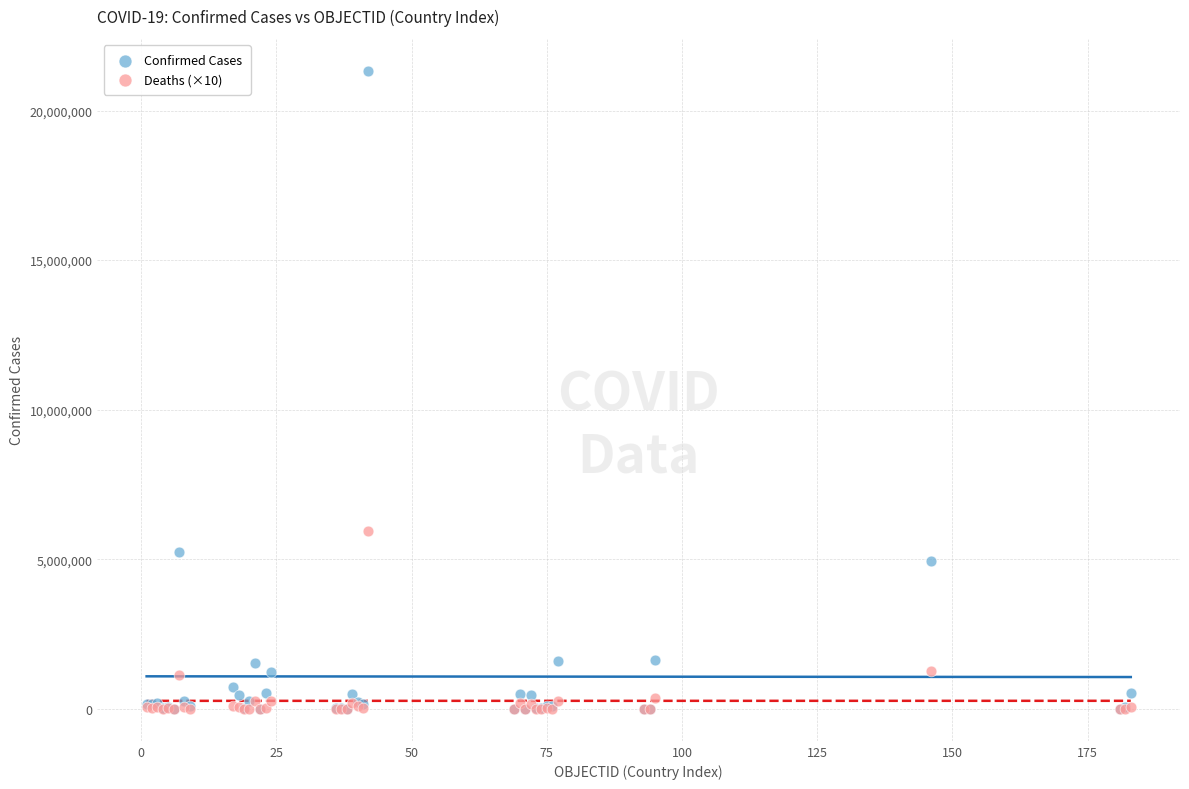

Which series has the widest spread of Y values?

Confirmed Cases